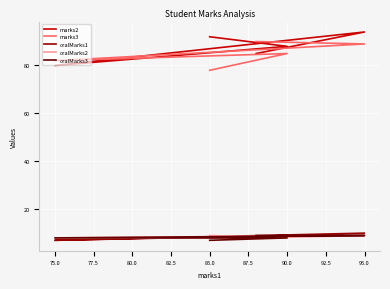

How many data points in oralMarks2 are above 8?

2